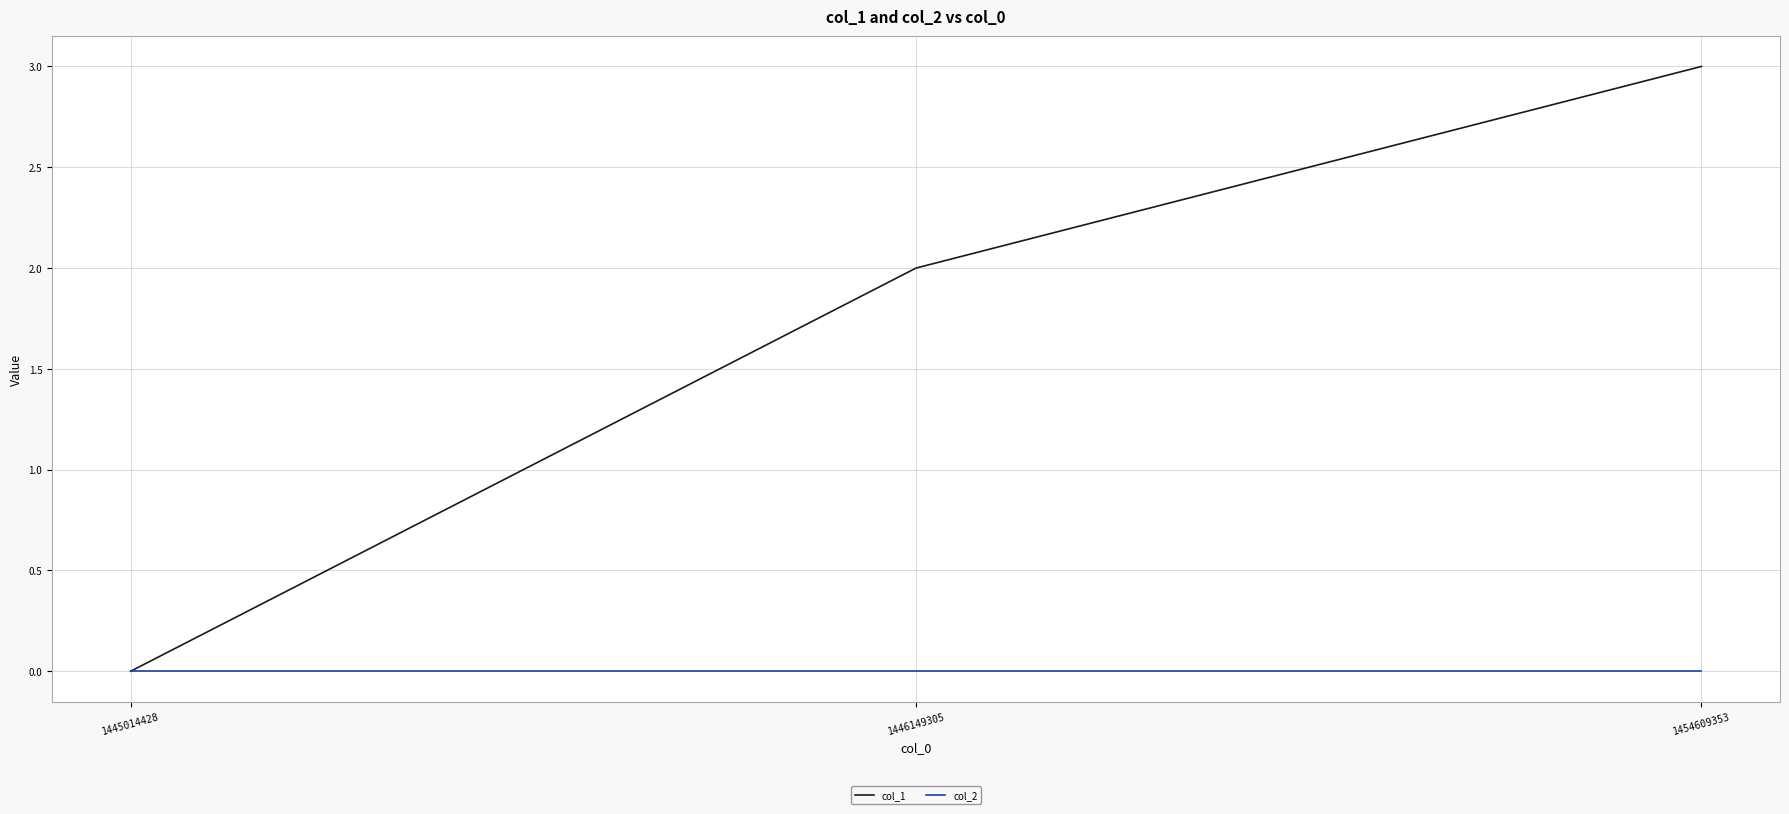

At which category does the chart reach its peak across all series?

1454609353